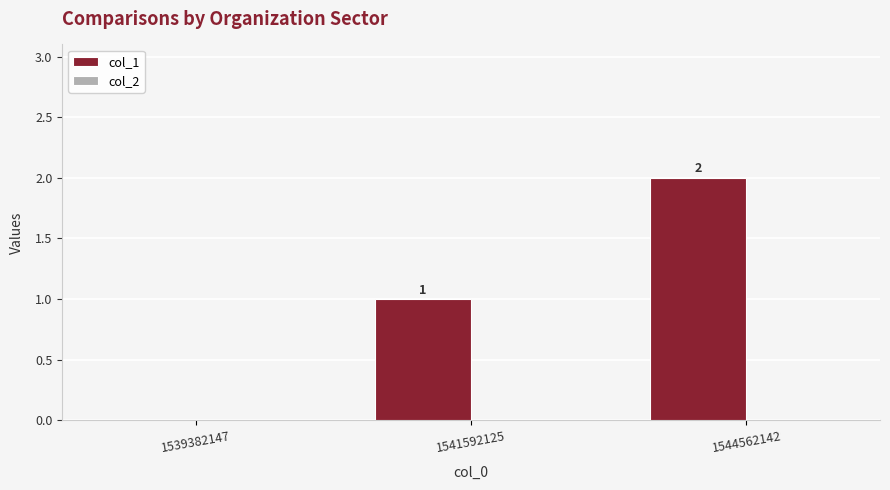

True or false: the data shows 0 at 1541592125.

False